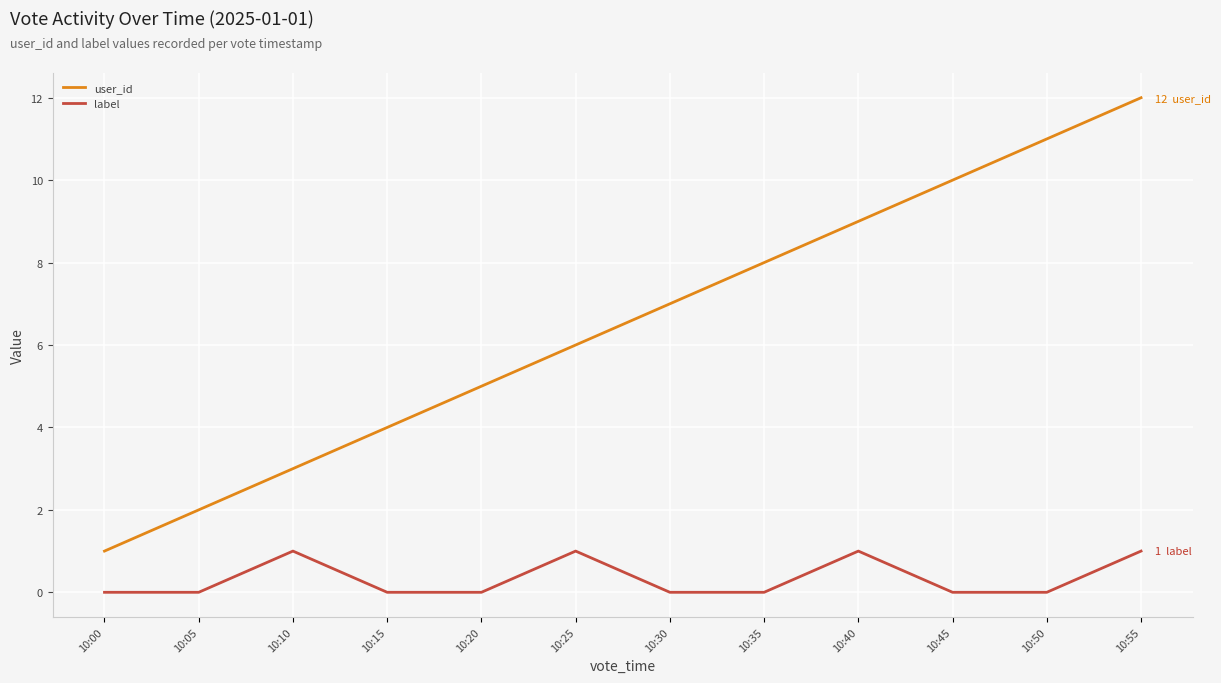

Where is the first local maximum for label?

10:10